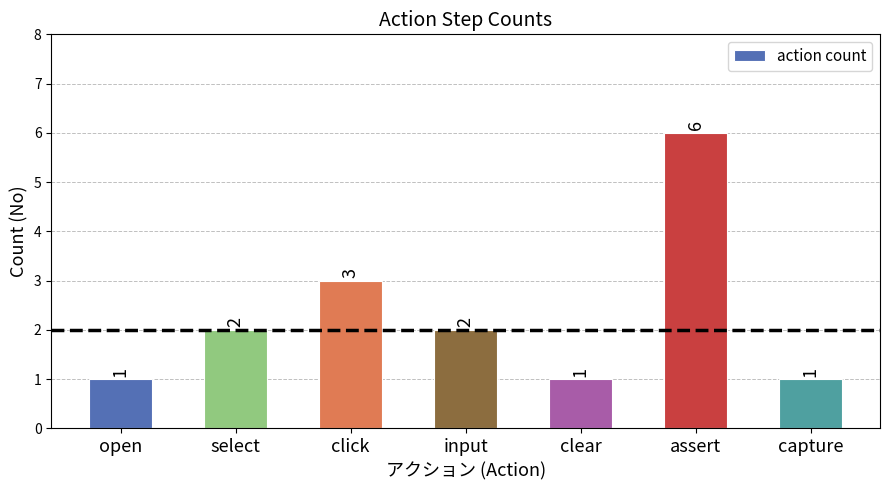

What is the difference between the values at click and capture?

2